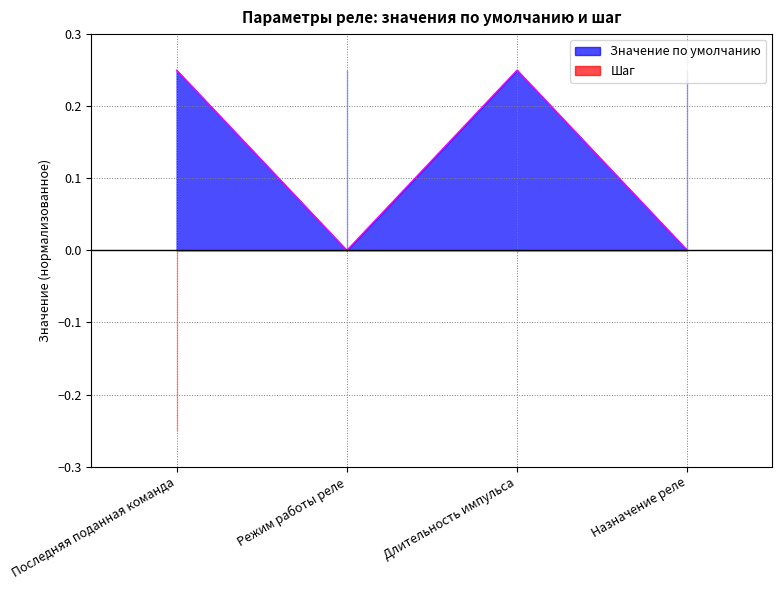

Reading right to left, transcribe all the data shown in this chart.

Назначение реле=-0.0	Длительность импульса=0.2	Режим работы реле=-0.0	Последняя поданная команда=0.2